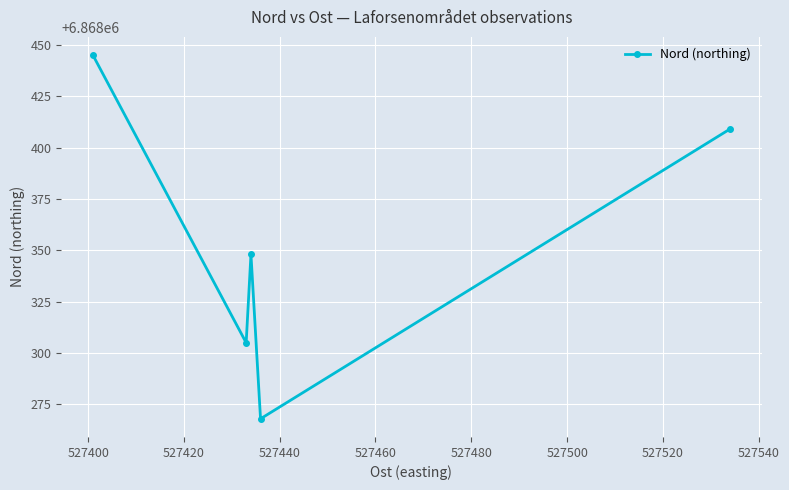

What is the difference between the maximum and minimum values?

177